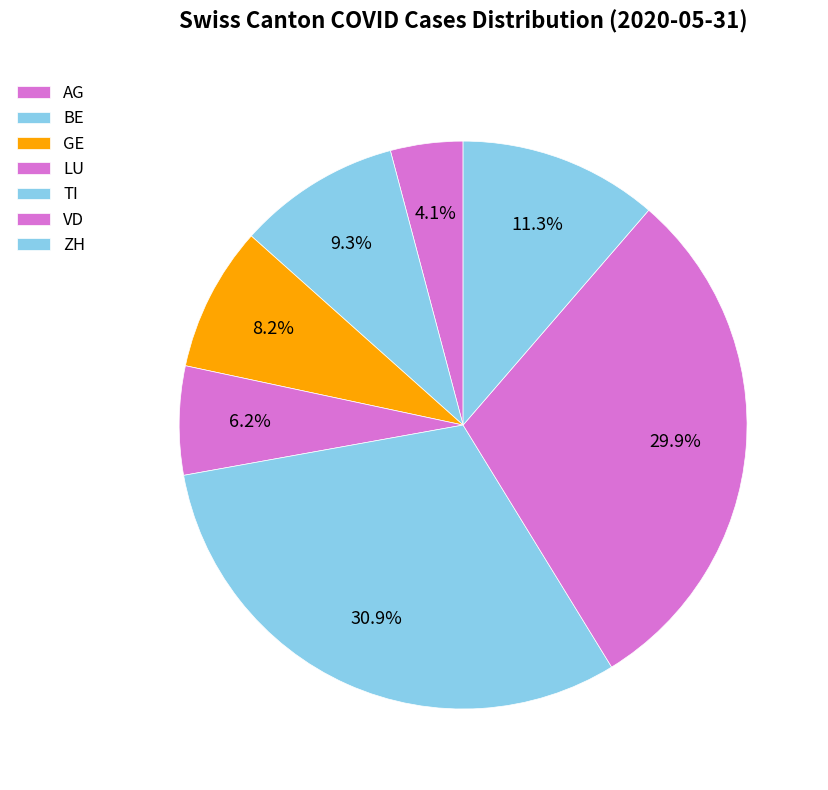

How many slices are in this pie chart?

7